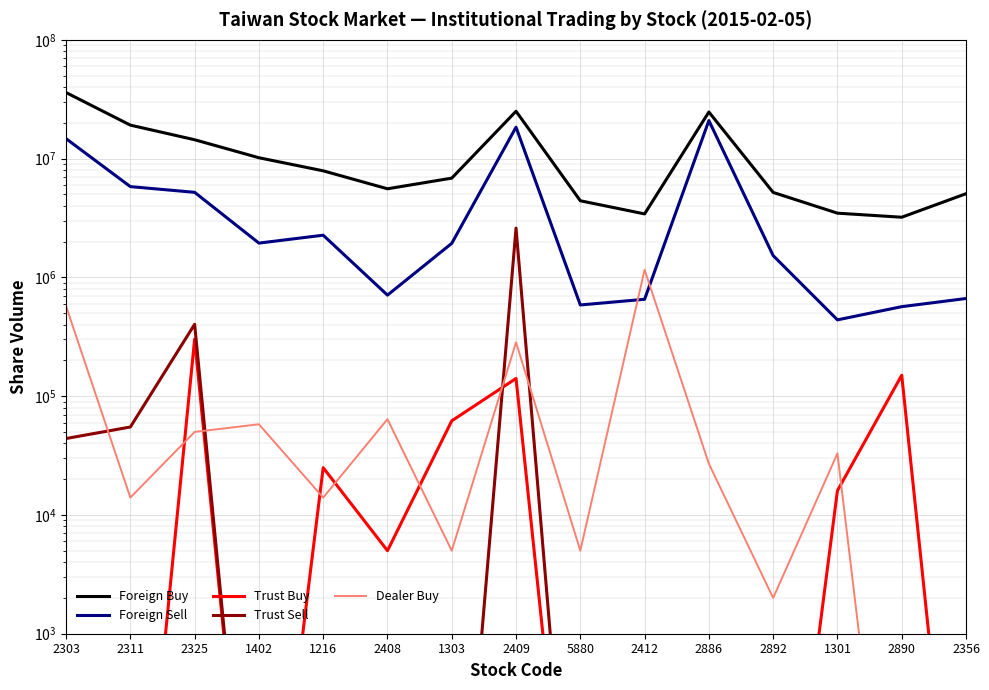

True or false: Foreign Buy and Dealer Buy intersect in this chart.

False